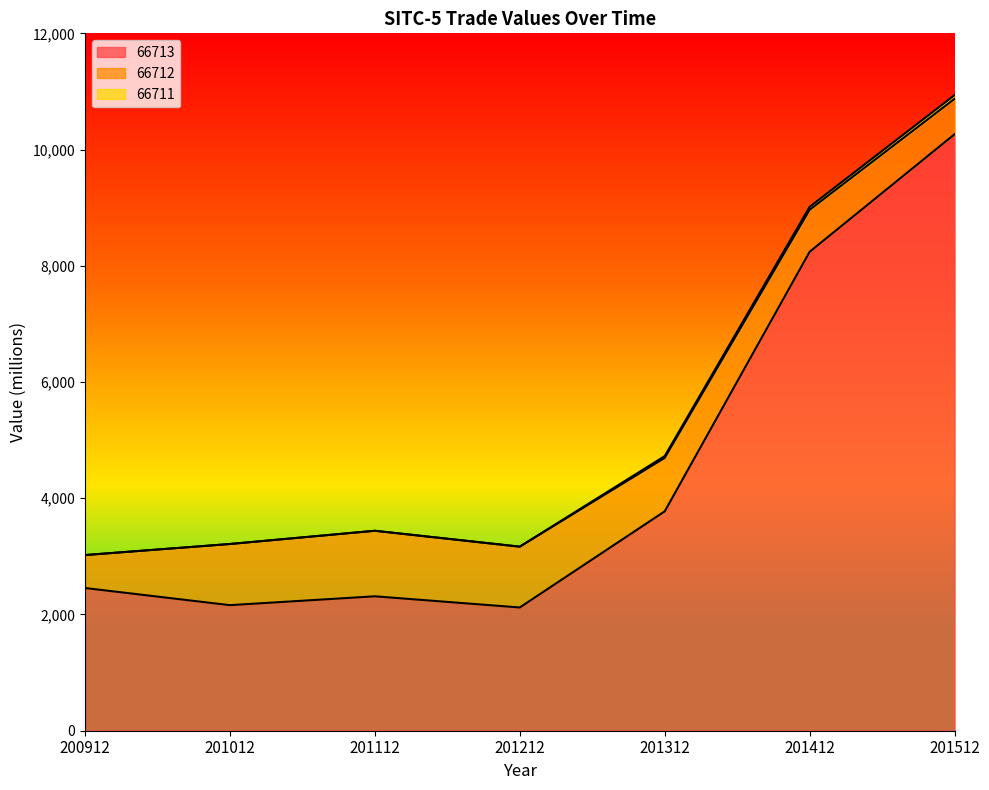

Reading left to right, transcribe all the data shown in this chart.

66713: 2455.6	2160.6	2312.8	2120.3	3775.1	8241.4	10264.3
66712: 565.7	1051.8	1127.5	1045.9	919.5	722.9	609.1
66711: 1.9	0.1	0.0	1.2	31.0	51.1	64.9